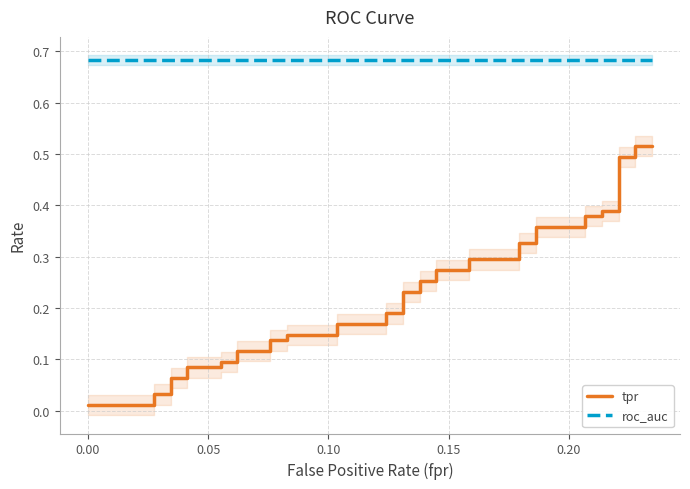

The value of roc_auc at 0.20 is 0.2. True or false?

False